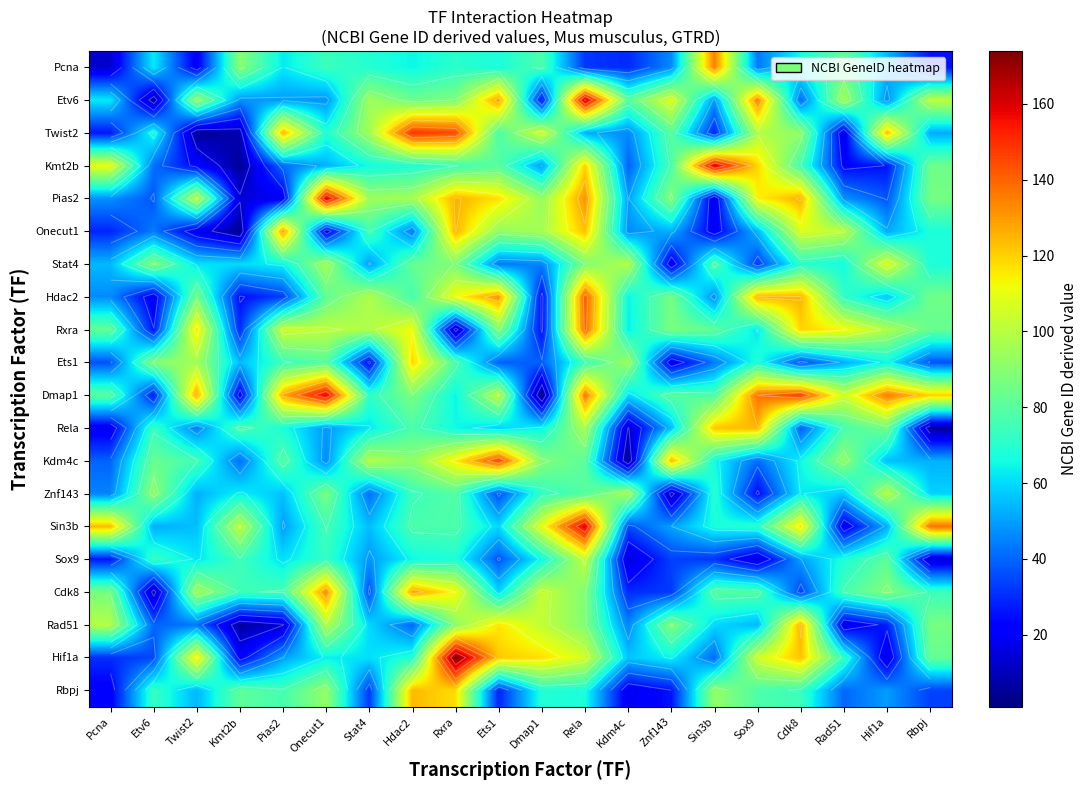

Is the value of Kdm4c at Sox9 greater than the value of Znf143 at Sox9?

Yes